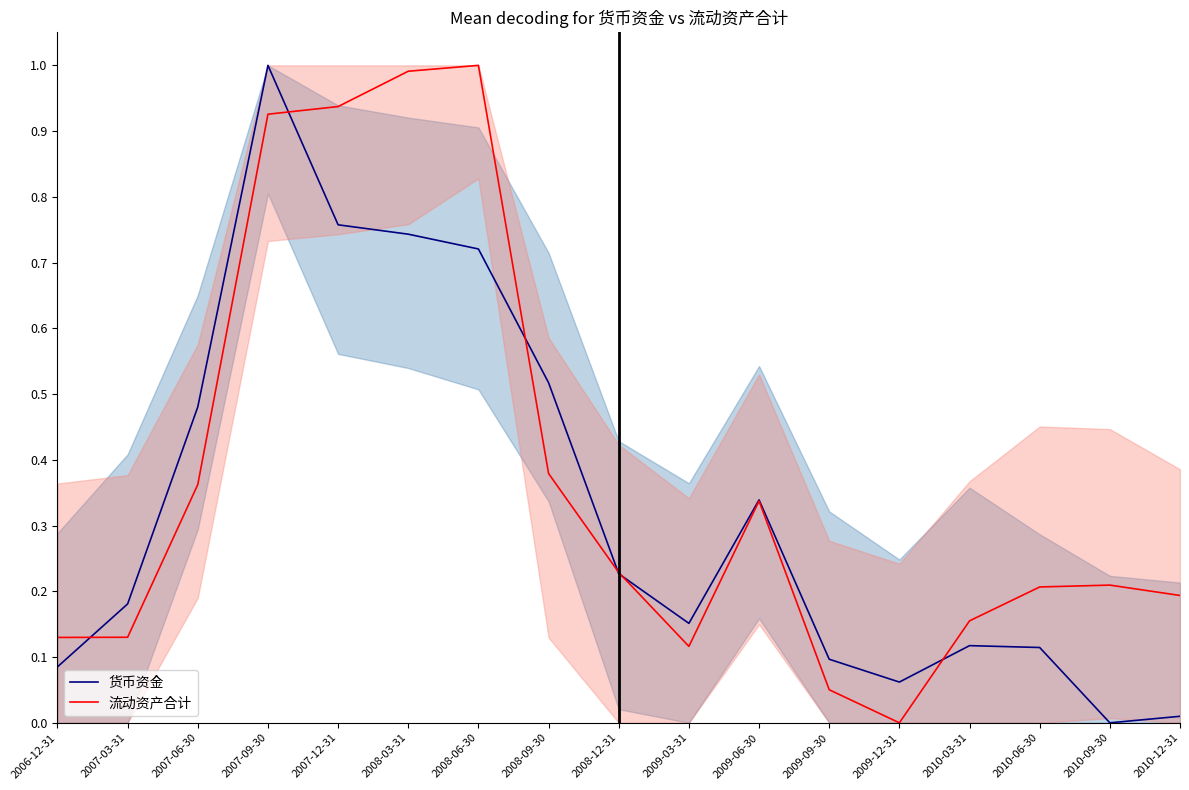

Which series has the largest total across all categories?

流动资产合计